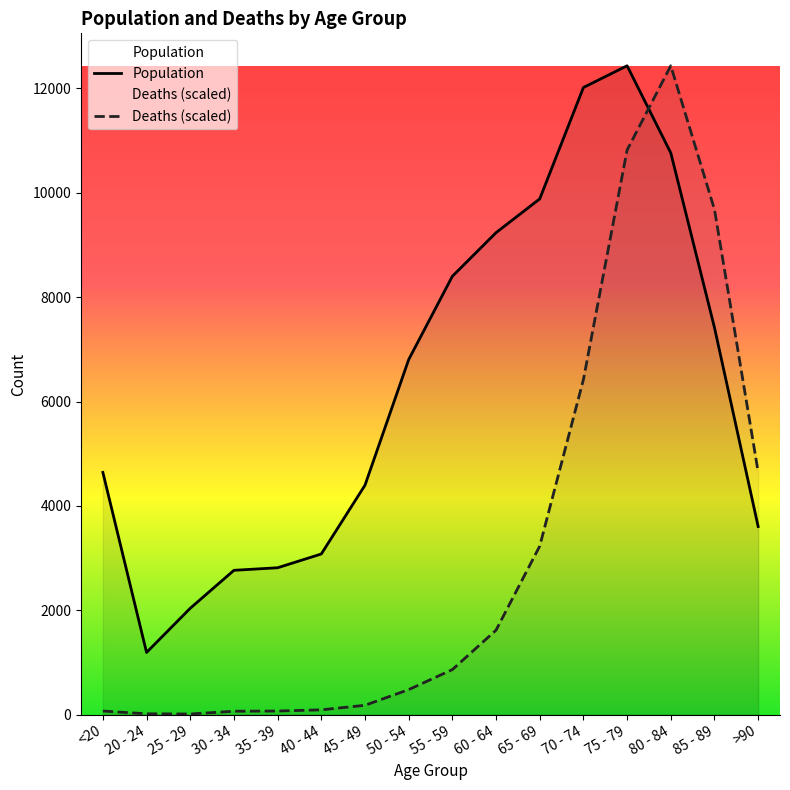

Reading left to right, extract all data points from this chart.

Population: 4641.0	1191.0	2038.0	2765.0	2814.0	3078.0	4396.0	6803.0	8400.0	9236.0	9883.0	12018.0	12434.0	10764.0	7417.0	3604.0
Deaths: 68.4	15.2	11.4	64.6	68.4	91.2	178.6	478.7	862.4	1618.4	3229.1	6420.2	10819.4	12434.0	9679.8	4649.9